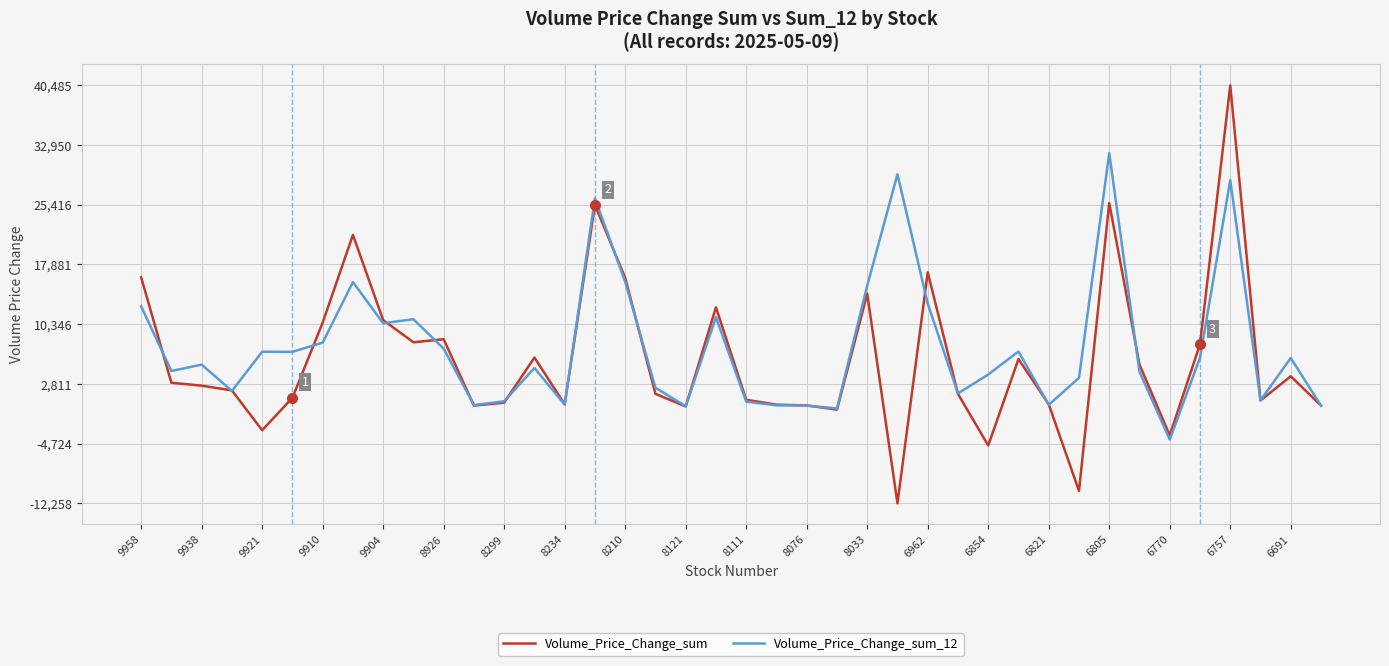

Rank the series by their maximum value, from highest to lowest.

Volume_Price_Change_sum, Volume_Price_Change_sum_12